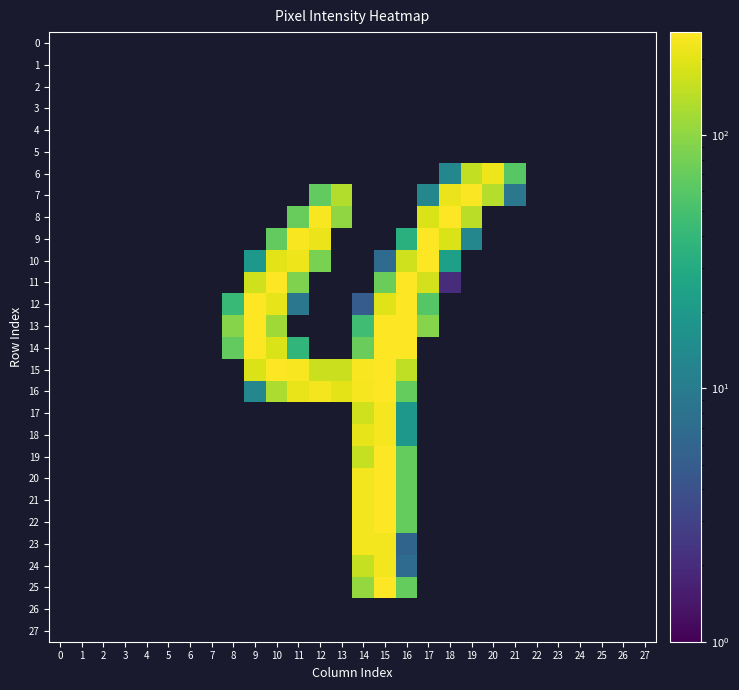

What is the maximum value shown in the chart?

255